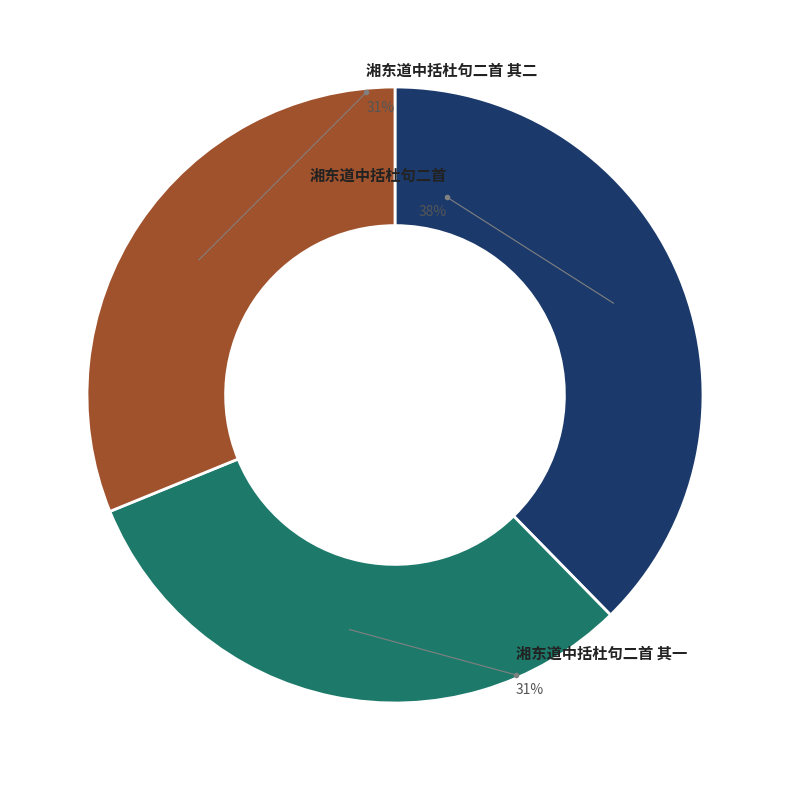

To the nearest percent, what is the average slice percentage?

33%